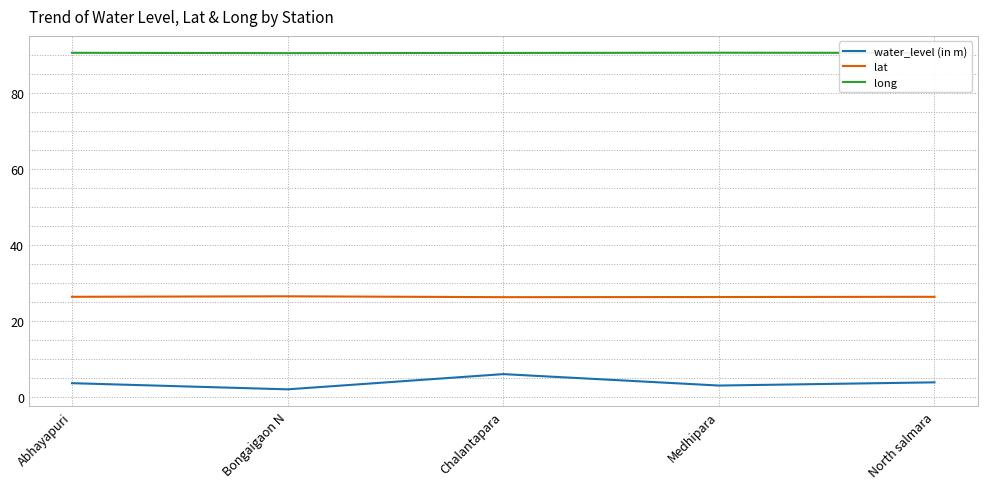

True or false: long has a value of 90.6 at Chalantapara.

True